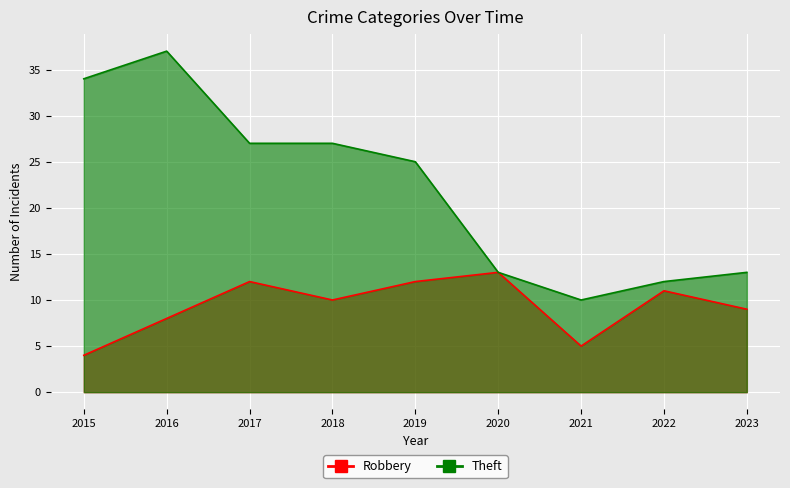

What is the difference between the highest and lowest values at 2022?

1